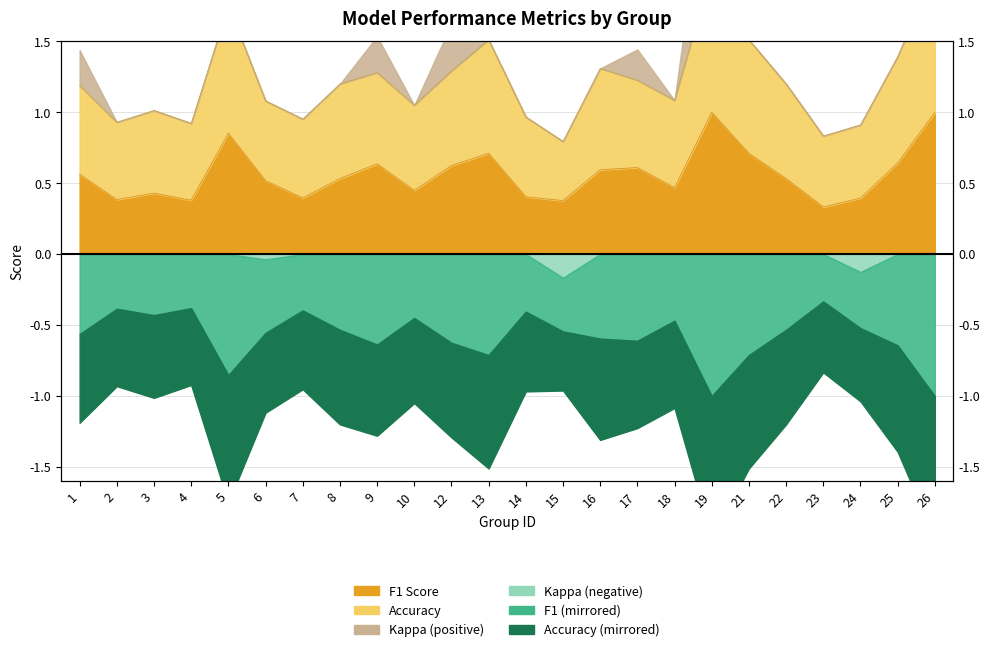

At which category does f1 reach its first local peak?

3